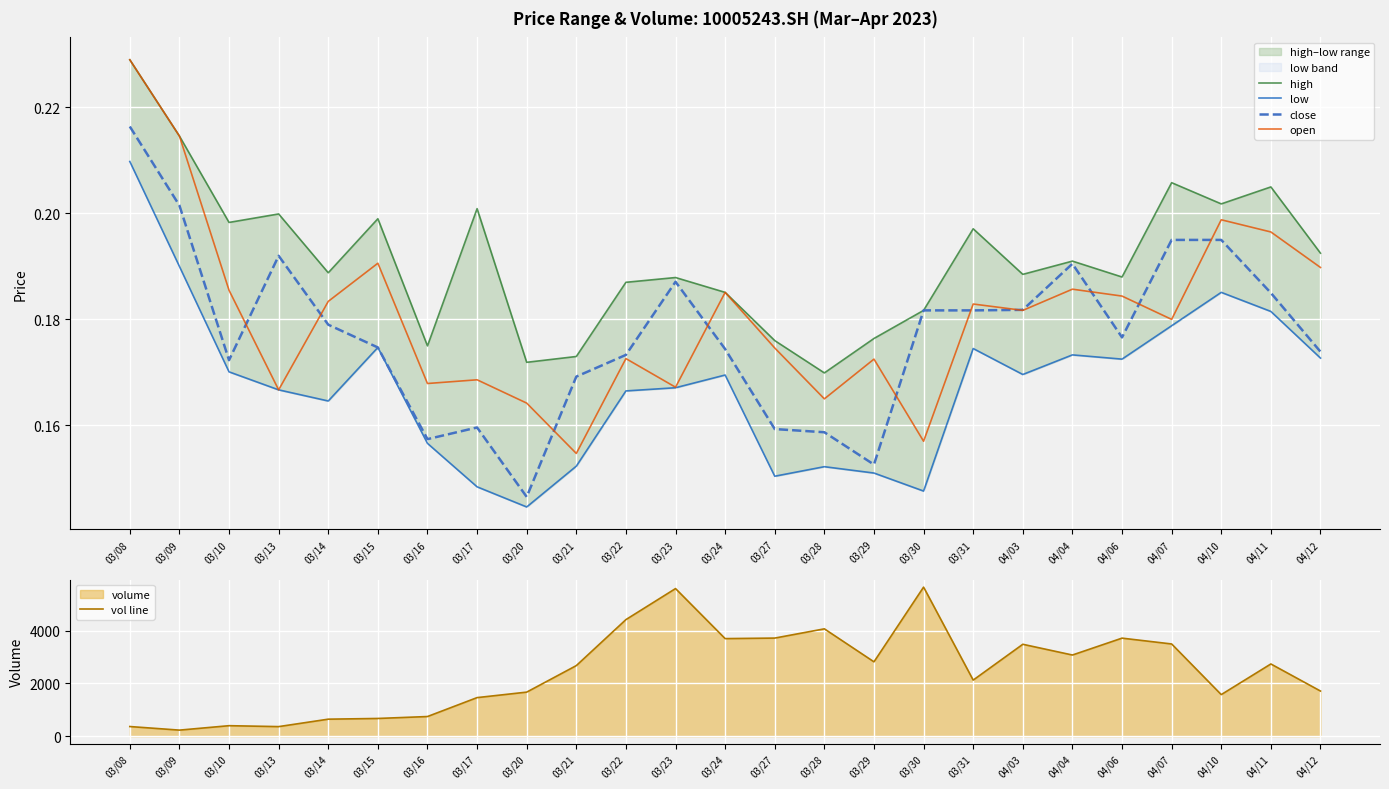

Reading left to right, list all the values displayed in this chart.

high: 0.2	0.2	0.2	0.2	0.2	0.2	0.2	0.2	0.2	0.2	0.2	0.2	0.2	0.2	0.2	0.2	0.2	0.2	0.2	0.2	0.2	0.2	0.2	0.2	0.2
low: 0.2	0.2	0.2	0.2	0.2	0.2	0.2	0.1	0.1	0.2	0.2	0.2	0.2	0.2	0.2	0.2	0.1	0.2	0.2	0.2	0.2	0.2	0.2	0.2	0.2
close: 0.2	0.2	0.2	0.2	0.2	0.2	0.2	0.2	0.1	0.2	0.2	0.2	0.2	0.2	0.2	0.2	0.2	0.2	0.2	0.2	0.2	0.2	0.2	0.2	0.2
open: 0.2	0.2	0.2	0.2	0.2	0.2	0.2	0.2	0.2	0.2	0.2	0.2	0.2	0.2	0.2	0.2	0.2	0.2	0.2	0.2	0.2	0.2	0.2	0.2	0.2
vol line: 366.0	230.0	398.0	363.0	645.0	672.0	745.0	1462.0	1670.0	2675.0	4418.0	5594.0	3698.0	3718.0	4068.0	2818.0	5649.0	2126.0	3483.0	3076.0	3716.0	3495.0	1576.0	2737.0	1711.0